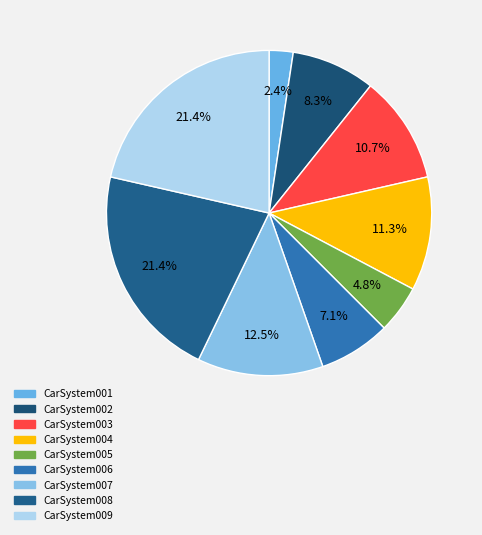

Count the number of slices in the pie.

9